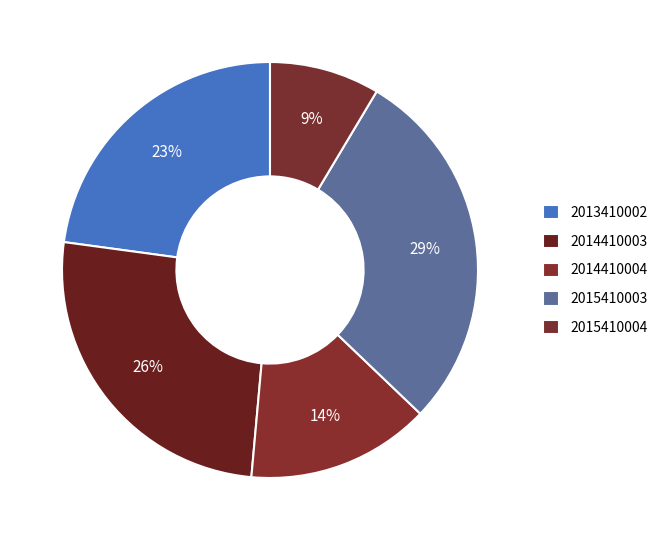

Does 2015410003 account for over 50% of the chart?

No